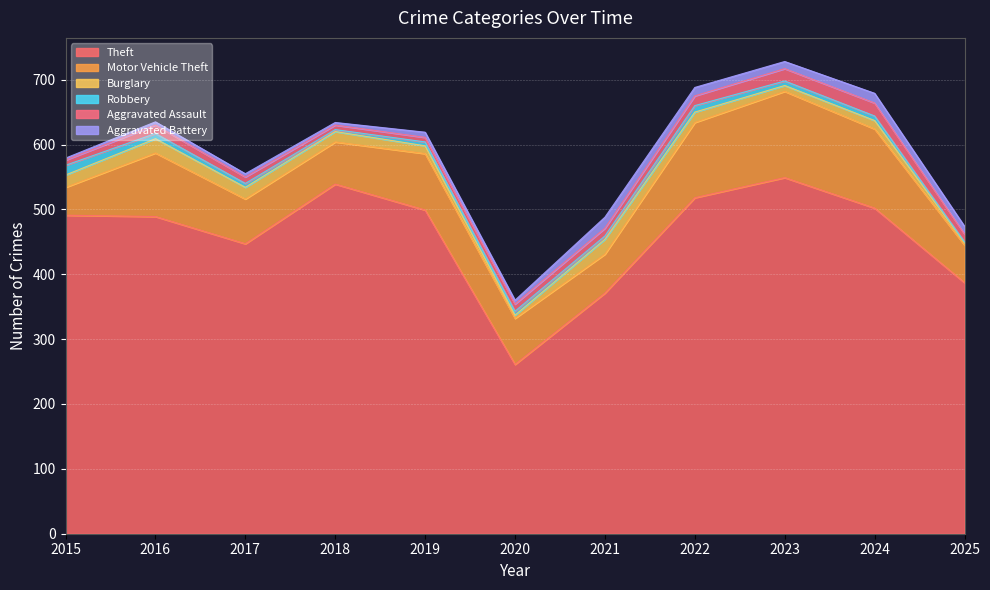

At how many categories does at least one series exceed 65?

11